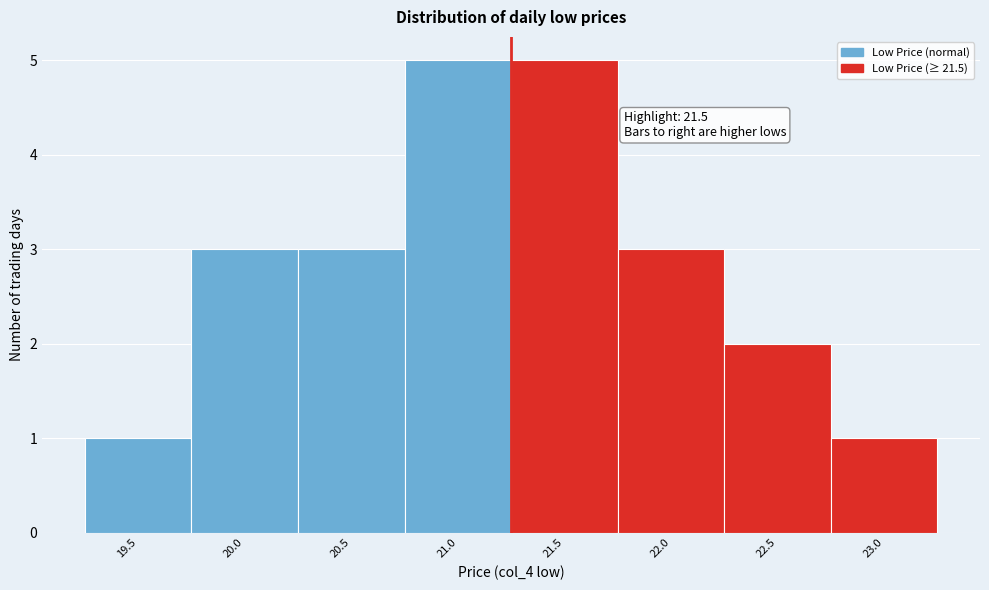

Reading left to right, extract all data points from this chart.

19.5=1	20.0=3	20.5=3	21.0=5	21.5=5	22.0=3	22.5=2	23.0=1